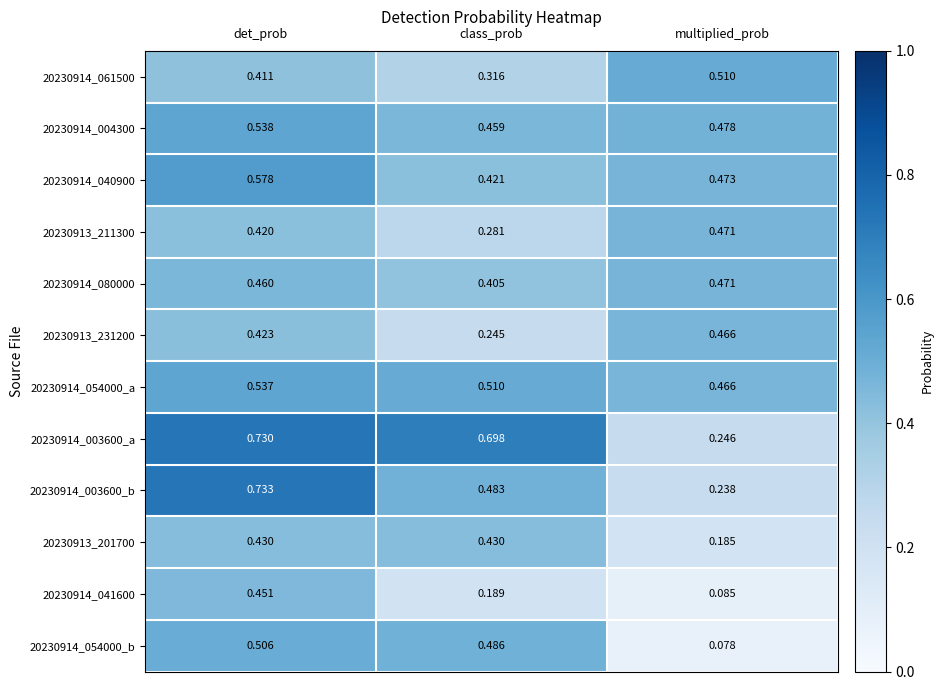

Which category has the lowest value across all series?

multiplied_prob